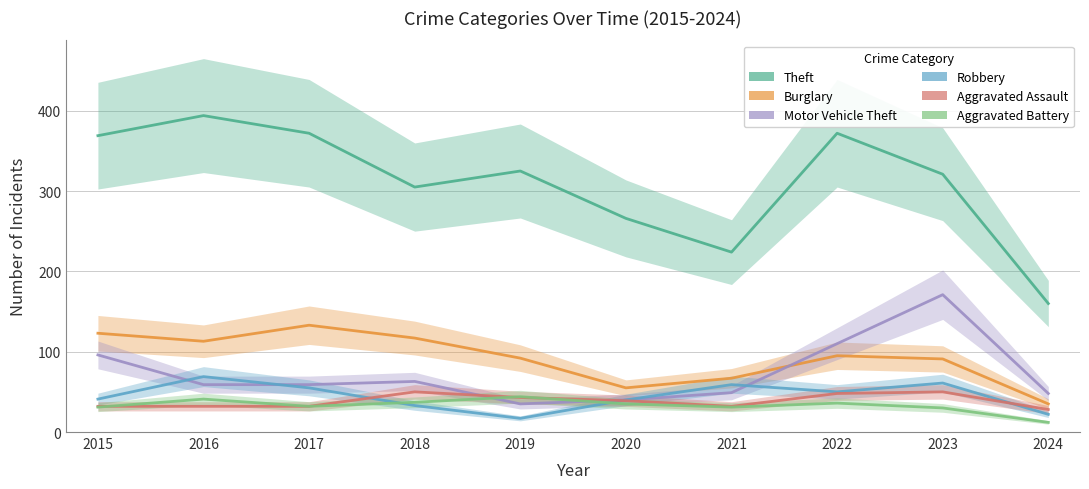

Is the value of Motor Vehicle Theft at 2022 greater than the value of Theft at 2021?

No